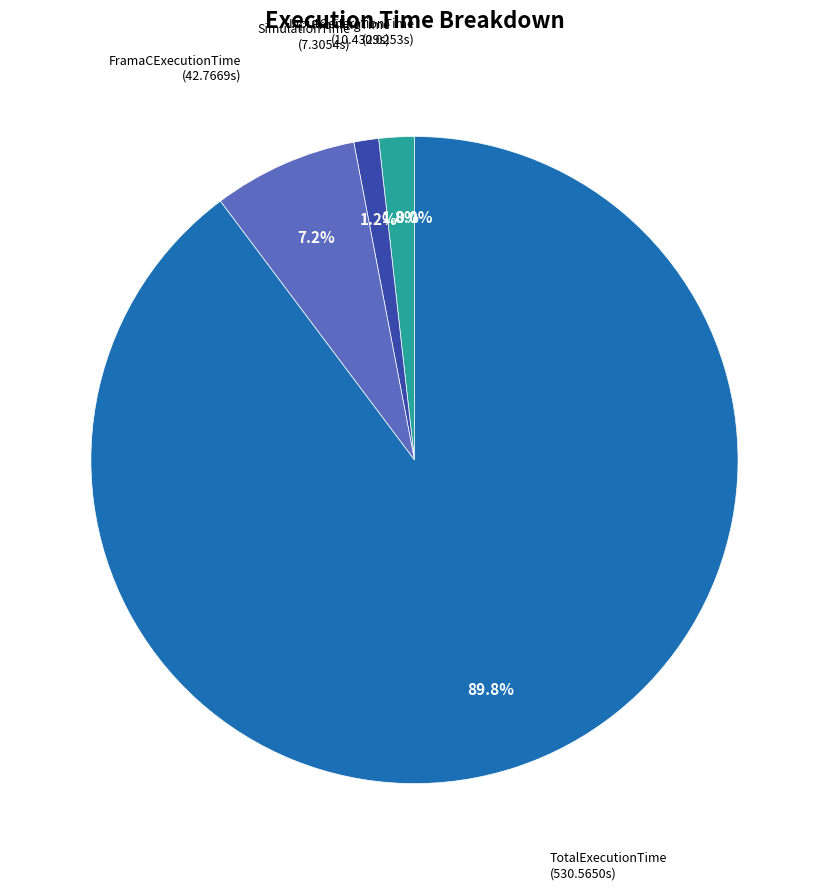

To the nearest percent, what is the difference between the SimulationTime and ProfilingTime slice percentages?

1%